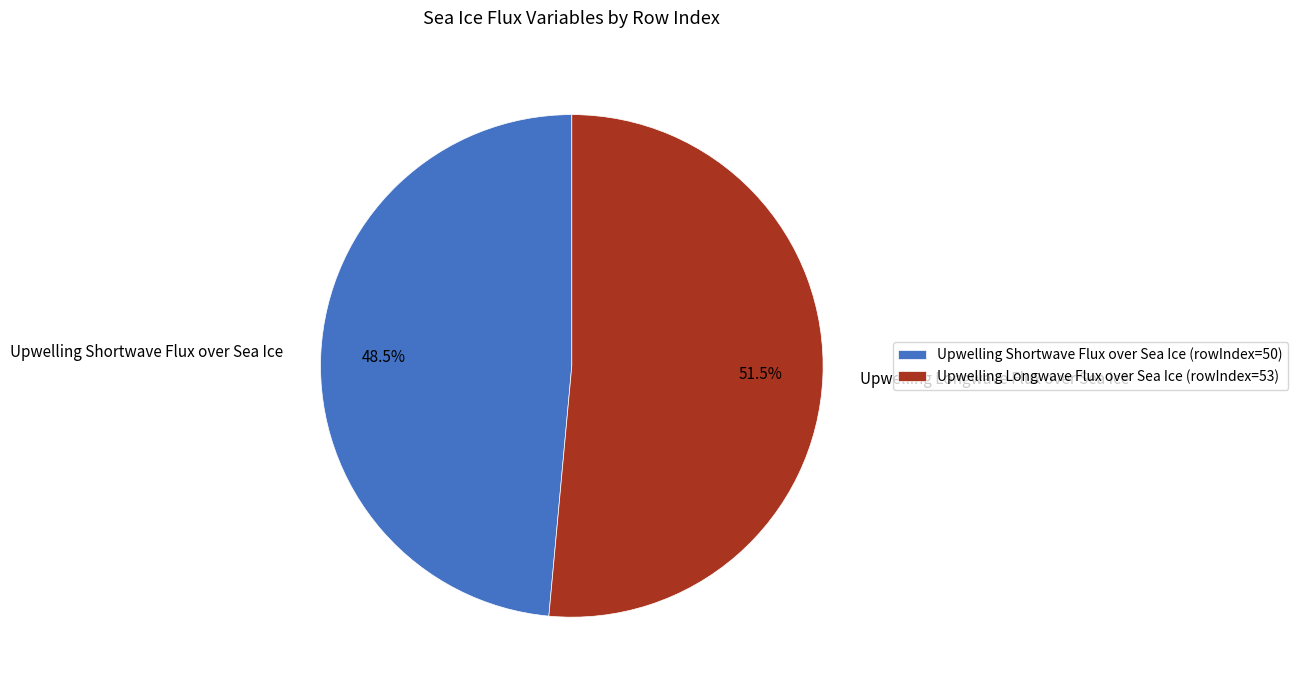

Which slice represents more than half of the pie?

Upwelling Longwave Flux over Sea Ice